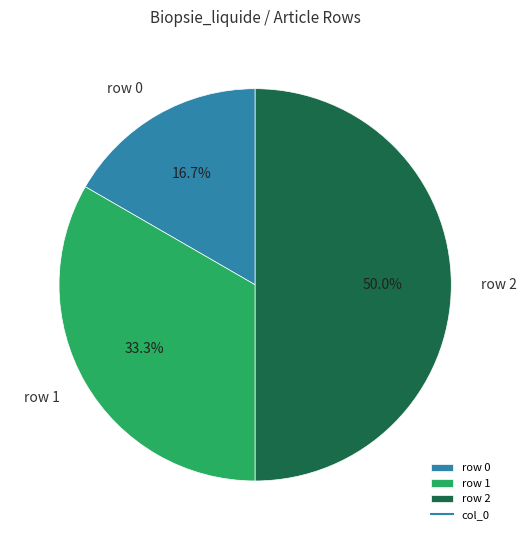

To the nearest percent, what portion does row 1 represent?

33%